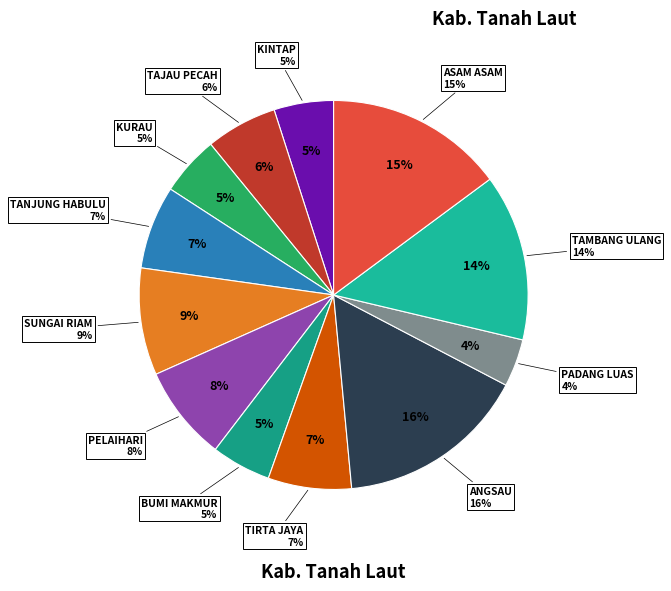

Does any single category account for the majority?

No